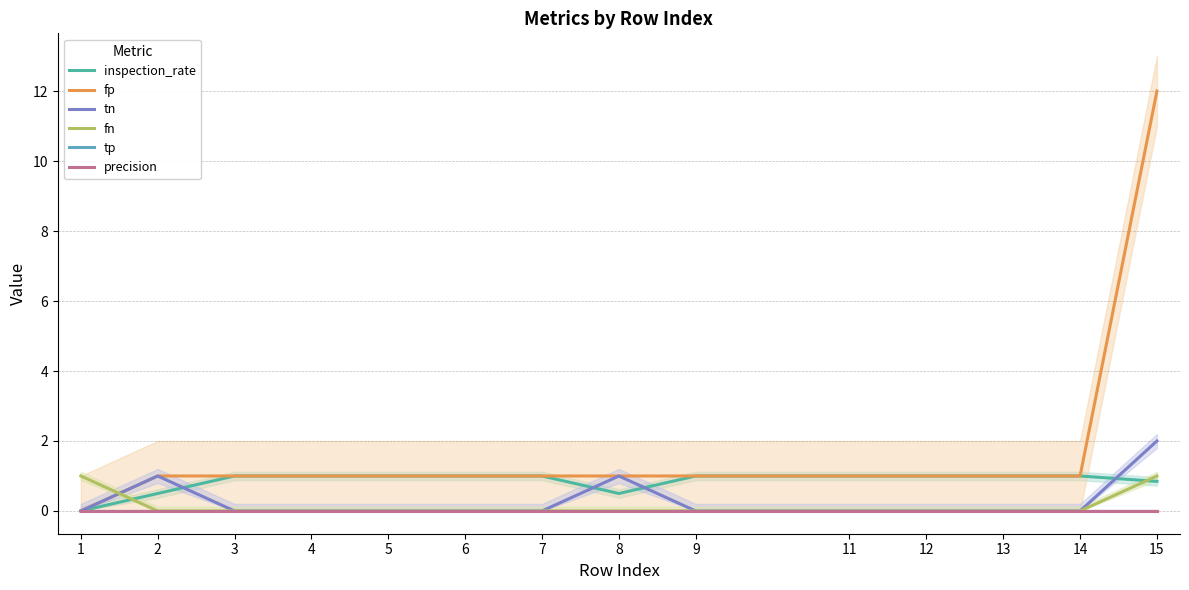

List the labels in order of precision value, smallest first.

1, 2, 3, 4, 5, 6, 7, 8, 9, 11, 12, 13, 14, 15